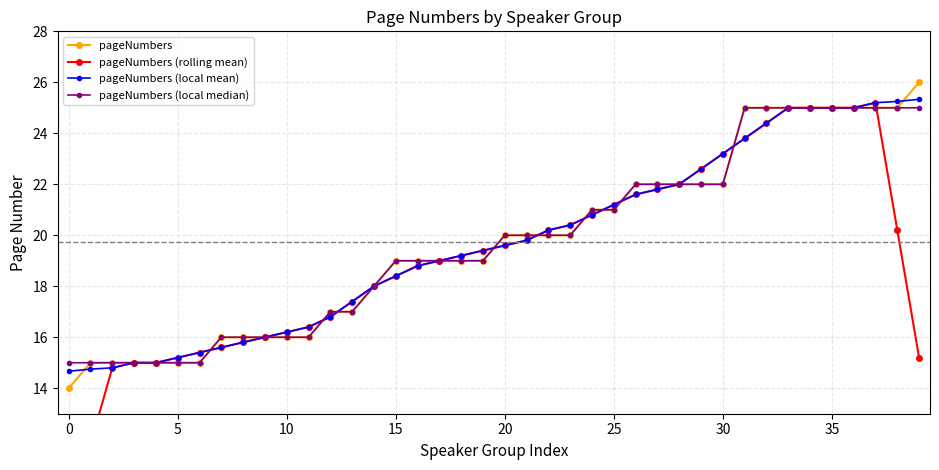

What is the sum of the pageNumbers values at 0 and 25?

35.0